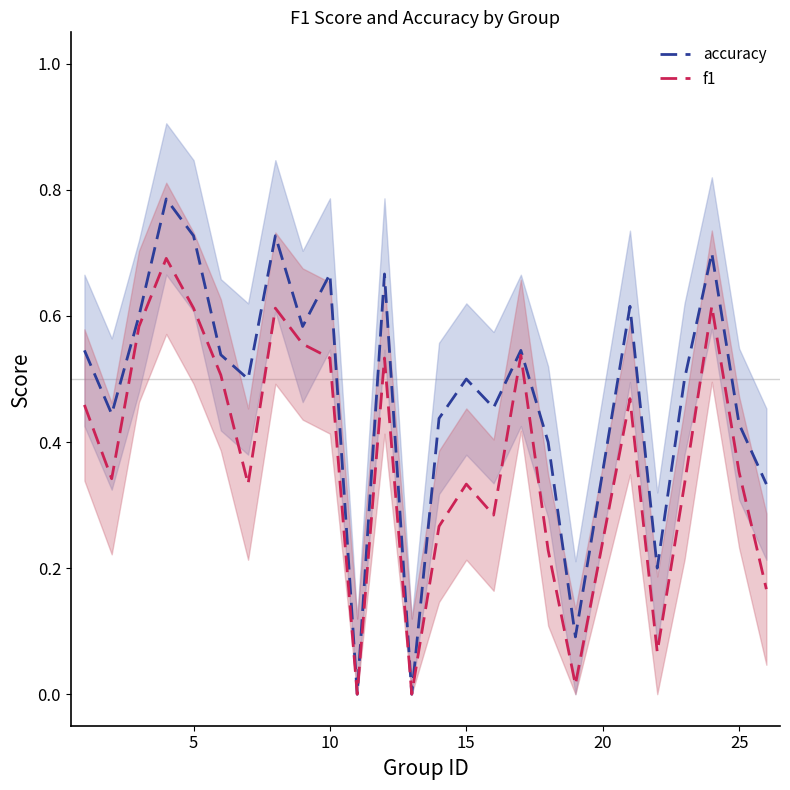

Which series has the largest range (max minus min)?

accuracy